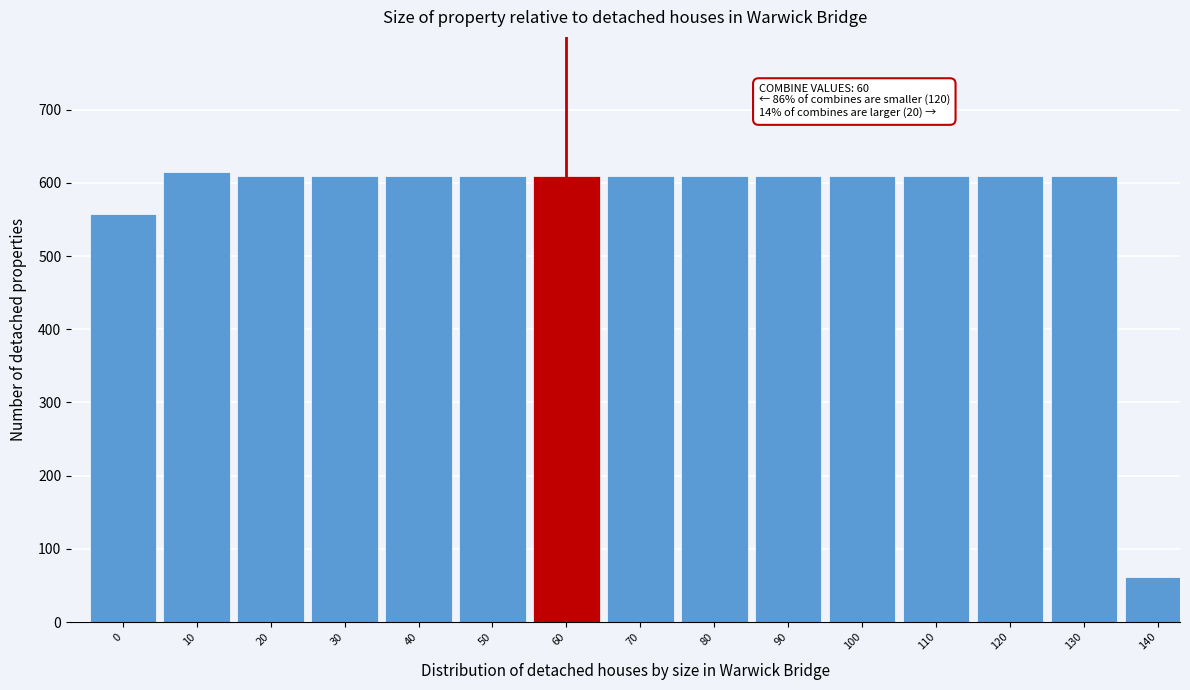

Reading right to left, transcribe all the data shown in this chart.

61	610	610	610	610	610	610	610	610	610	610	610	610	615	558